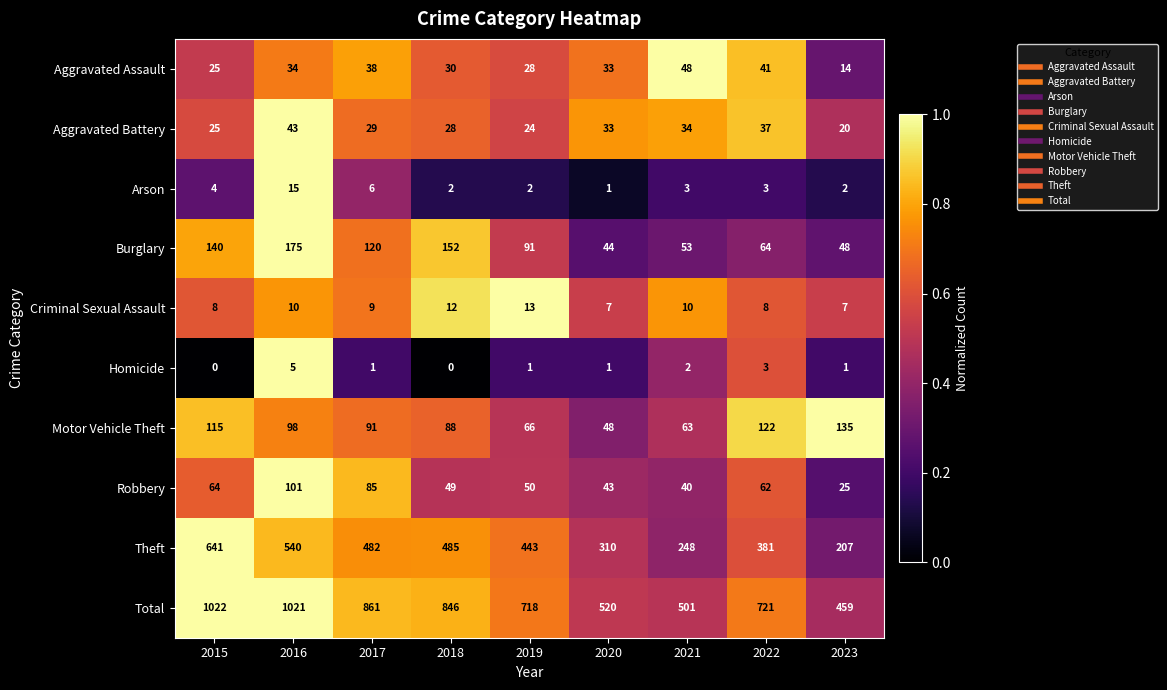

Between 2016 and 2022, which series saw the biggest shift?

Total